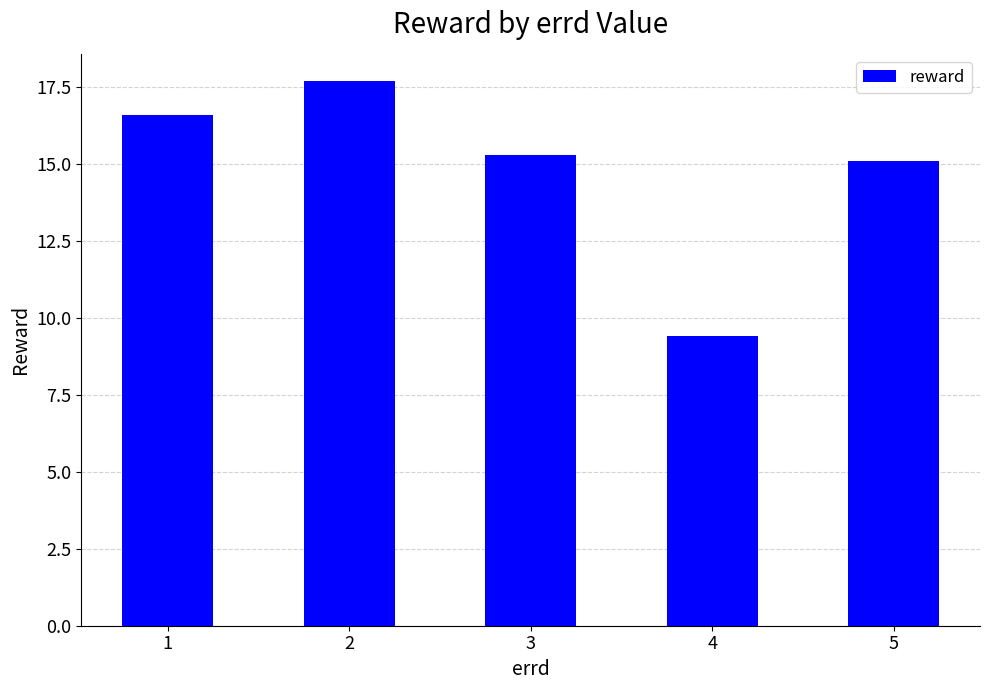

At which label is the value closest to 13?

5